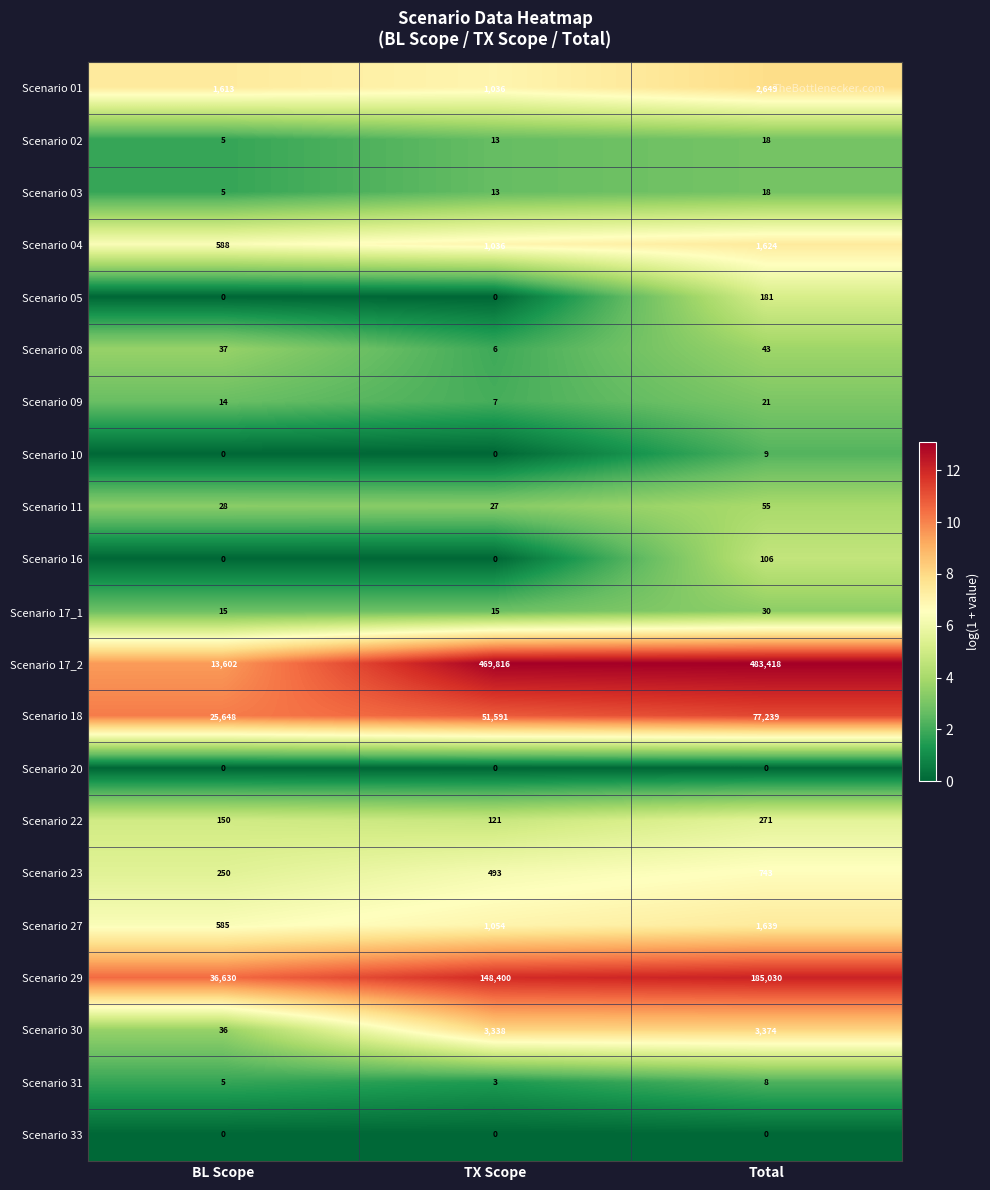

Which series changed the most between BL Scope and TX Scope?

Scenario 17_2